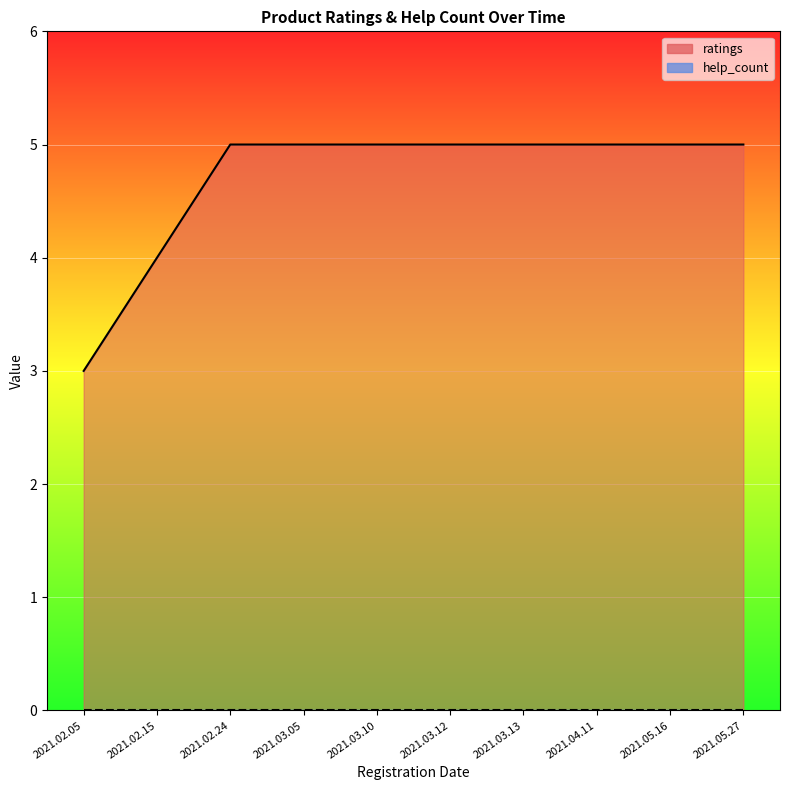

What is the sum of the values at 2021.02.05 and 2021.04.11?

8